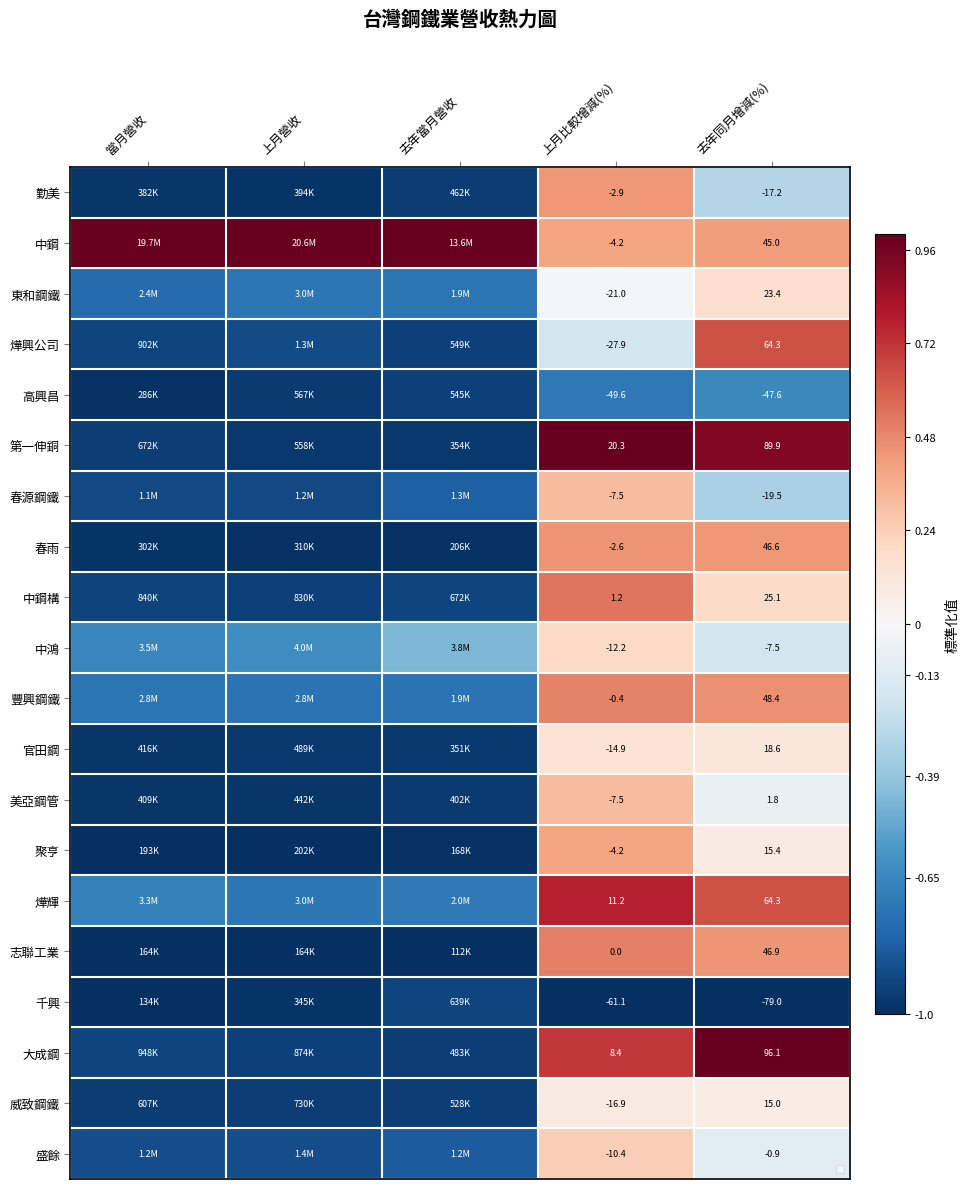

What is the minimum value shown in the chart?

-1.0